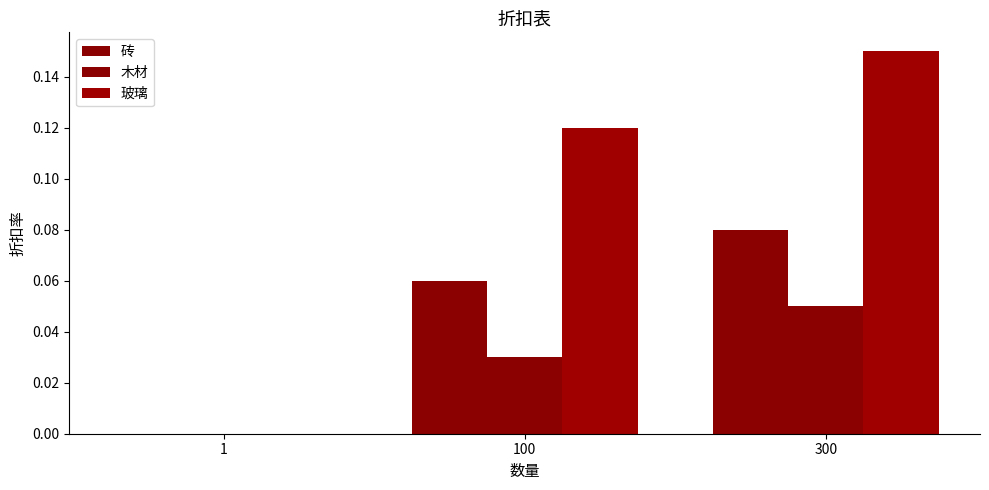

Rank the series at 1 from highest to lowest value.

砖, 木材, 玻璃